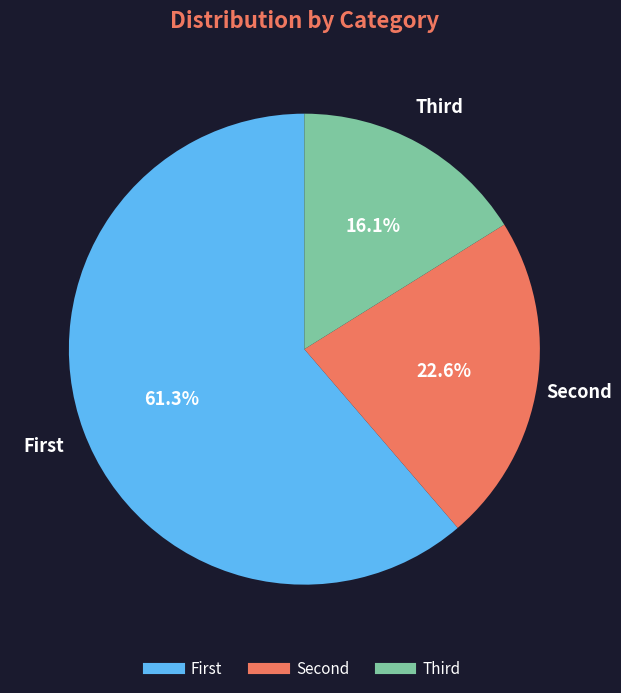

How many segments does this pie chart have?

3